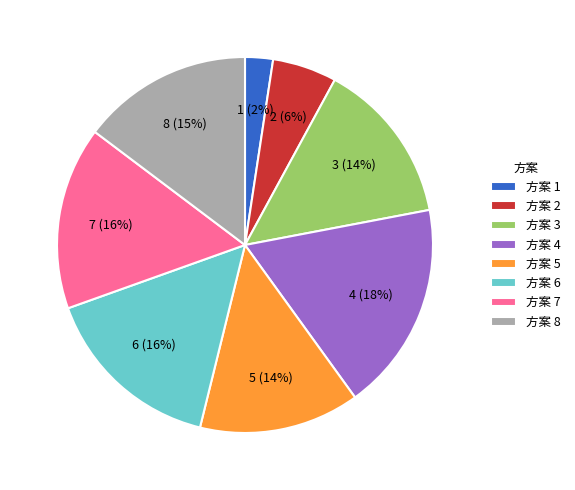

How many slices are in this pie chart?

8